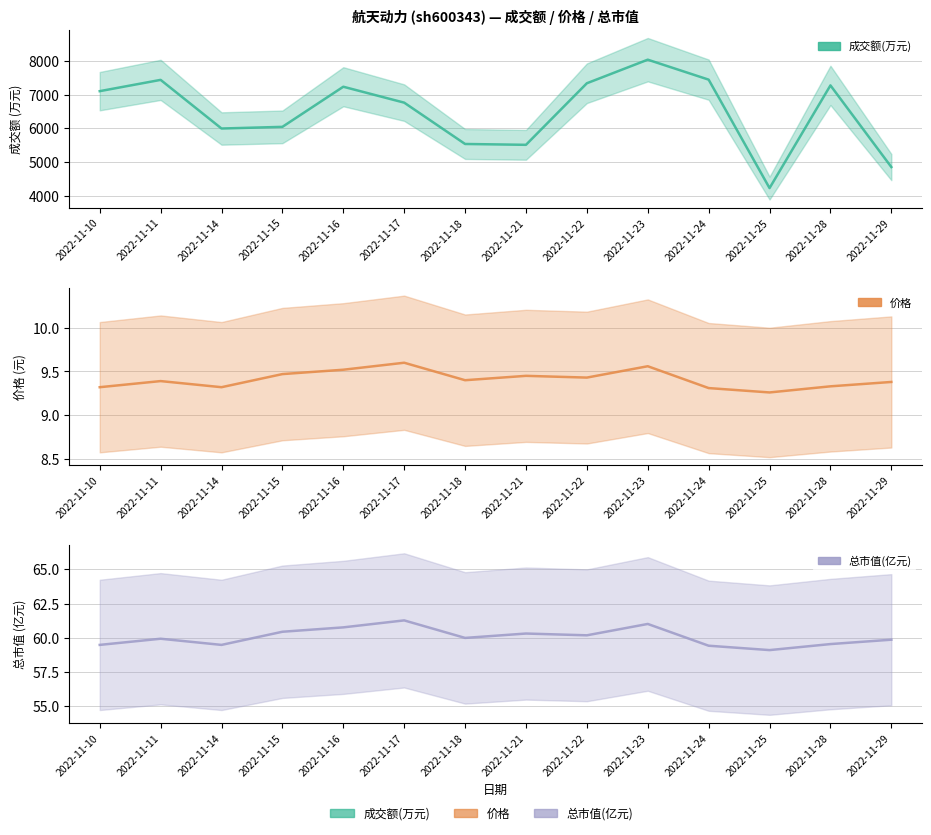

True or false: 成交额(万元) and 价格 cross at least once.

False